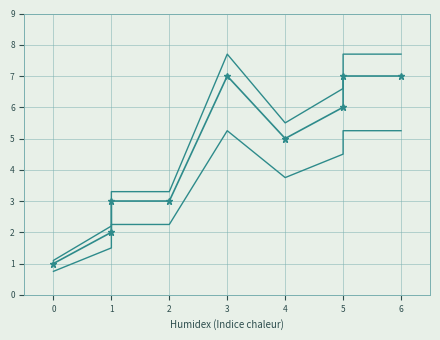

How many data points in col_1 are less than 5?

4